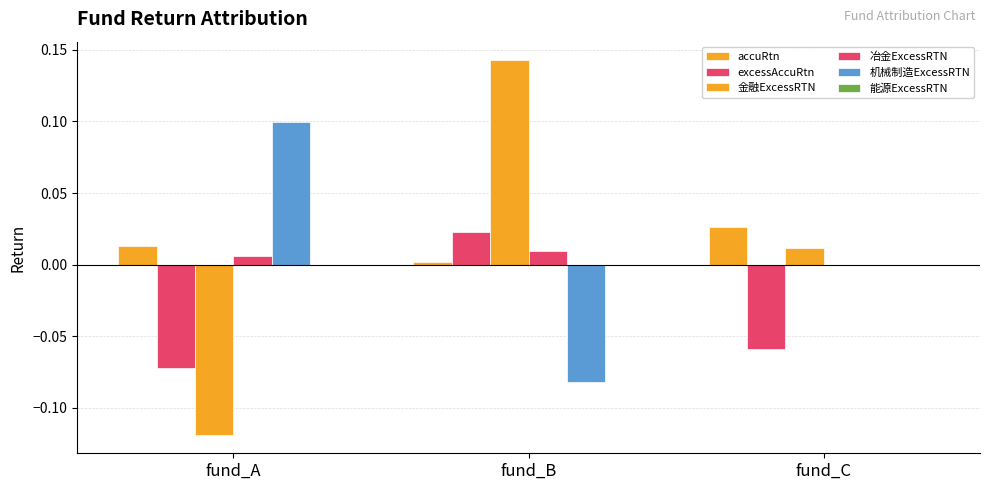

Where does the excessAccuRtn series first go above 0?

fund_B